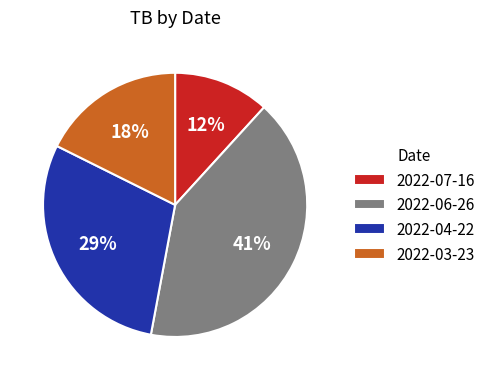

To the nearest percent, what is the combined percentage of 2022-07-16 and 2022-06-26?

53%